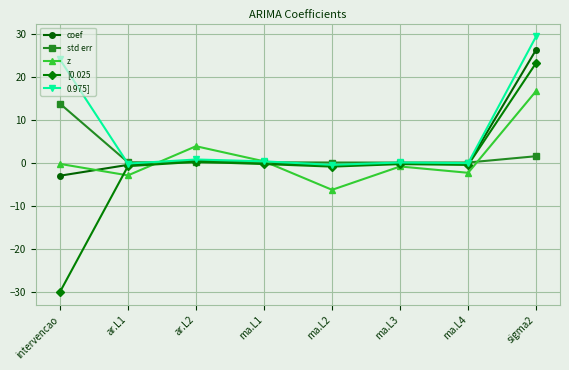

True or false: std err has more than 0 points higher than both neighbors.

True